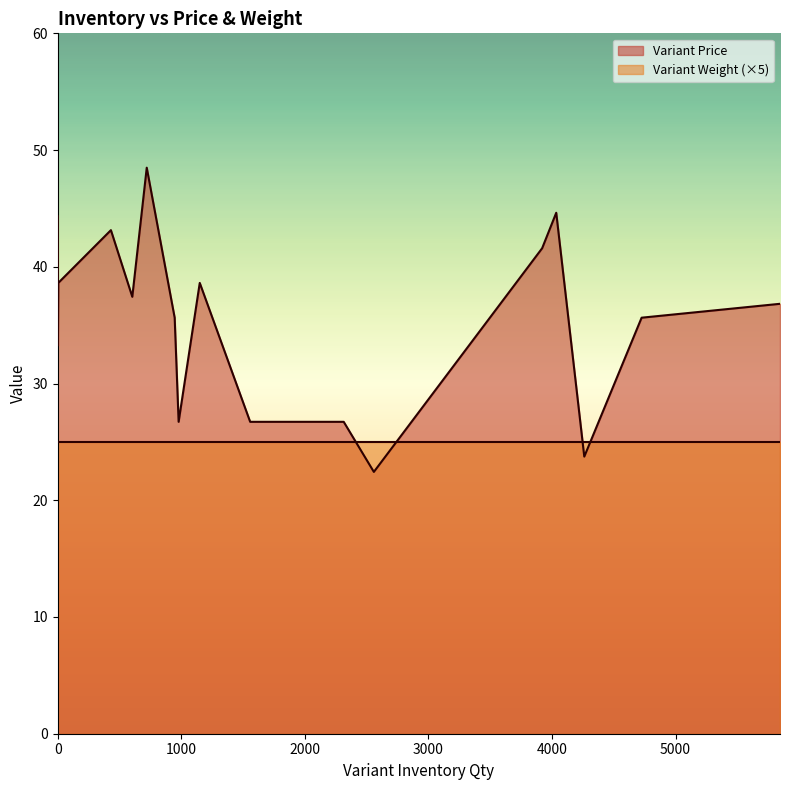

Is it true that Variant Price equals 26.7 at 1557?

True